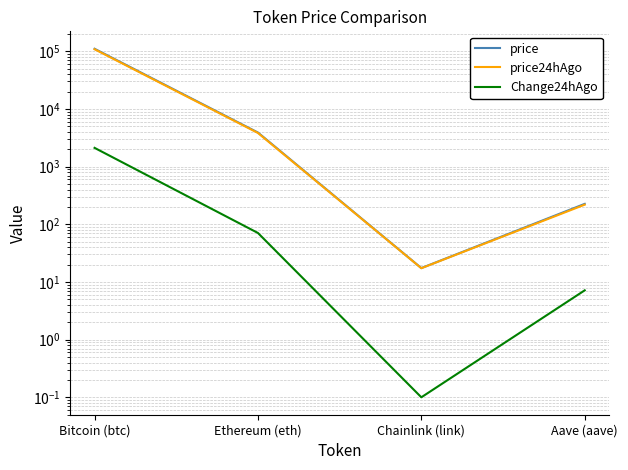

At which category does Change24hAgo reach its first local valley?

Chainlink (link)